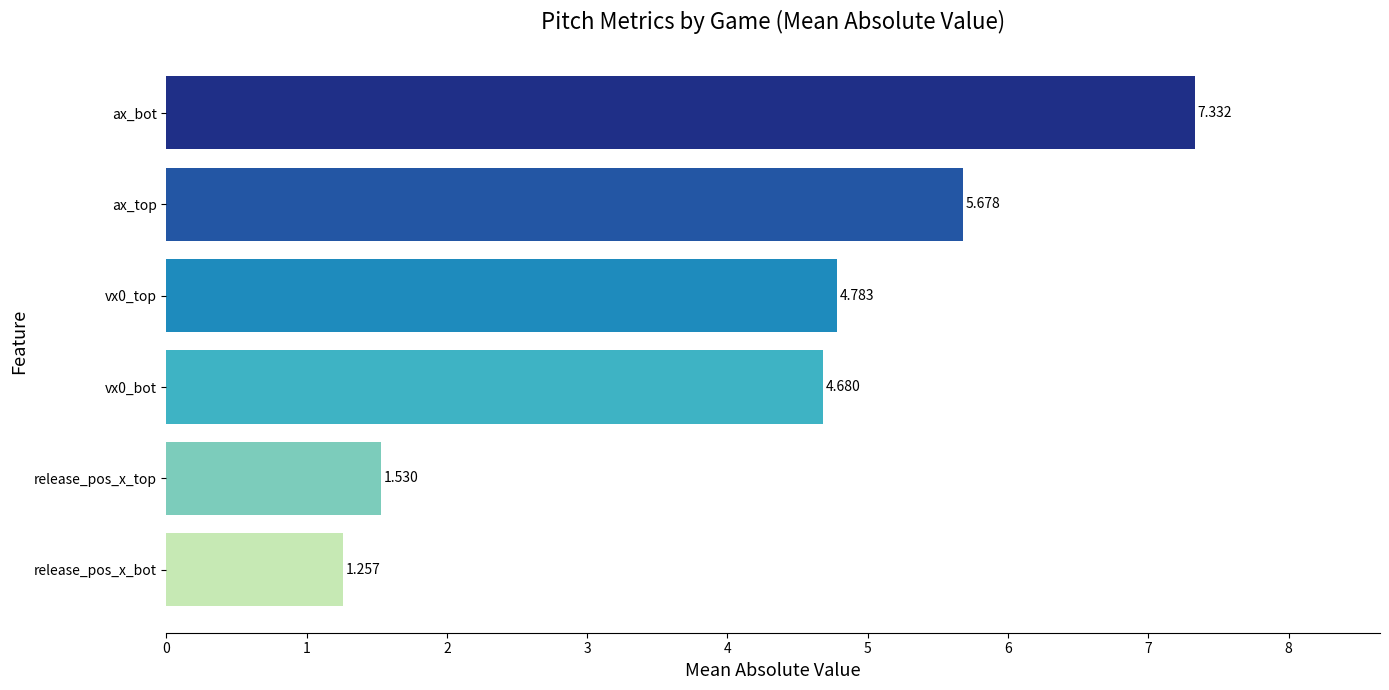

Rank the categories by value from lowest to highest.

release_pos_x_bot, release_pos_x_top, vx0_bot, vx0_top, ax_top, ax_bot